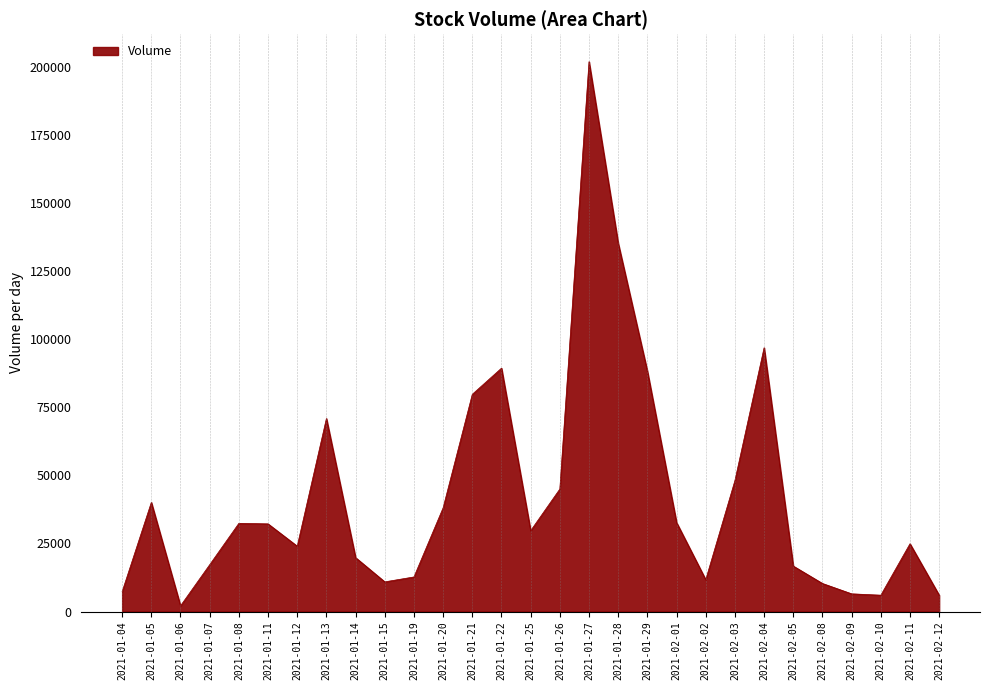

Is it true that the value at 2021-01-04 is 7300?

True